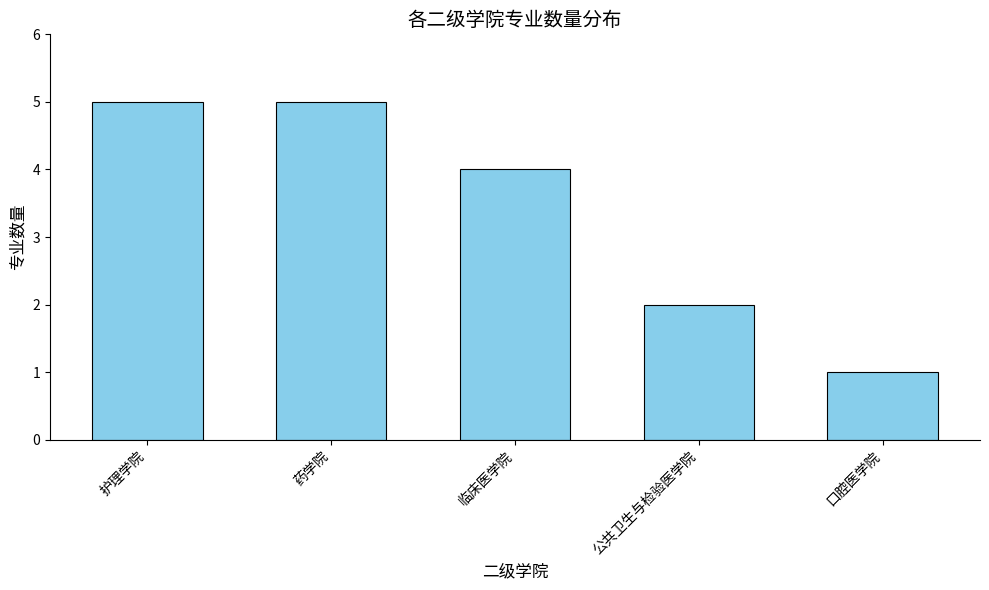

What value does the data have at 口腔医学院?

1